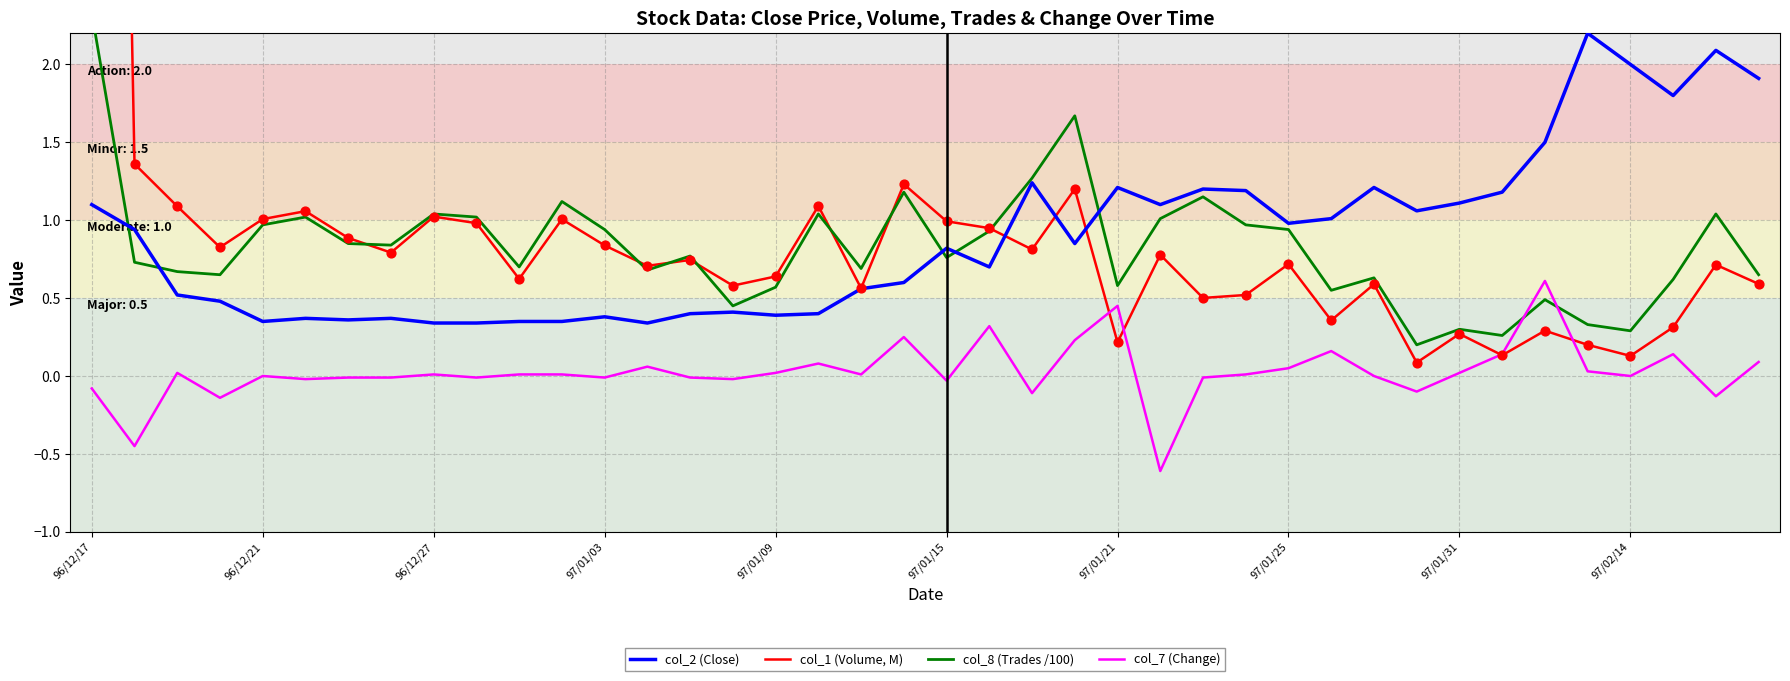

Which series contains the lowest Y value?

col_7 (Change)